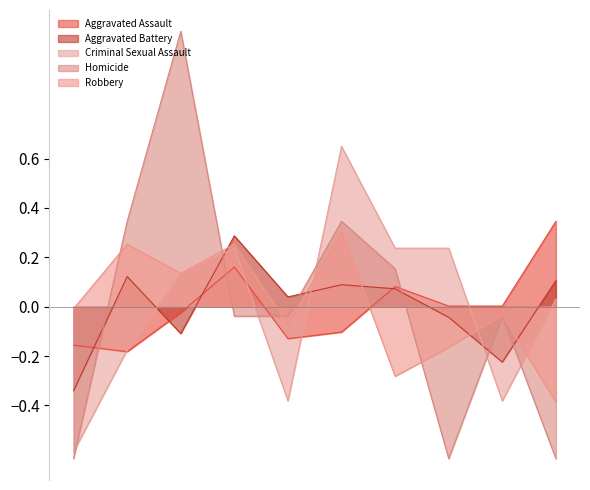

Reading right to left, transcribe all the data shown in this chart.

Aggravated Assault: 0.3	0.0	0.0	0.1	-0.1	-0.1	0.2	-0.0	-0.2	-0.2
Aggravated Battery: 0.1	-0.2	-0.0	0.1	0.1	0.0	0.3	-0.1	0.1	-0.3
Criminal Sexual Assault: 0.0	-0.4	0.2	0.2	0.6	-0.4	0.2	0.1	-0.2	-0.6
Homicide: -0.6	-0.0	-0.6	0.2	0.3	-0.0	-0.0	1.1	0.3	-0.6
Robbery: -0.4	-0.0	-0.2	-0.3	0.3	-0.1	0.3	0.1	0.3	-0.0